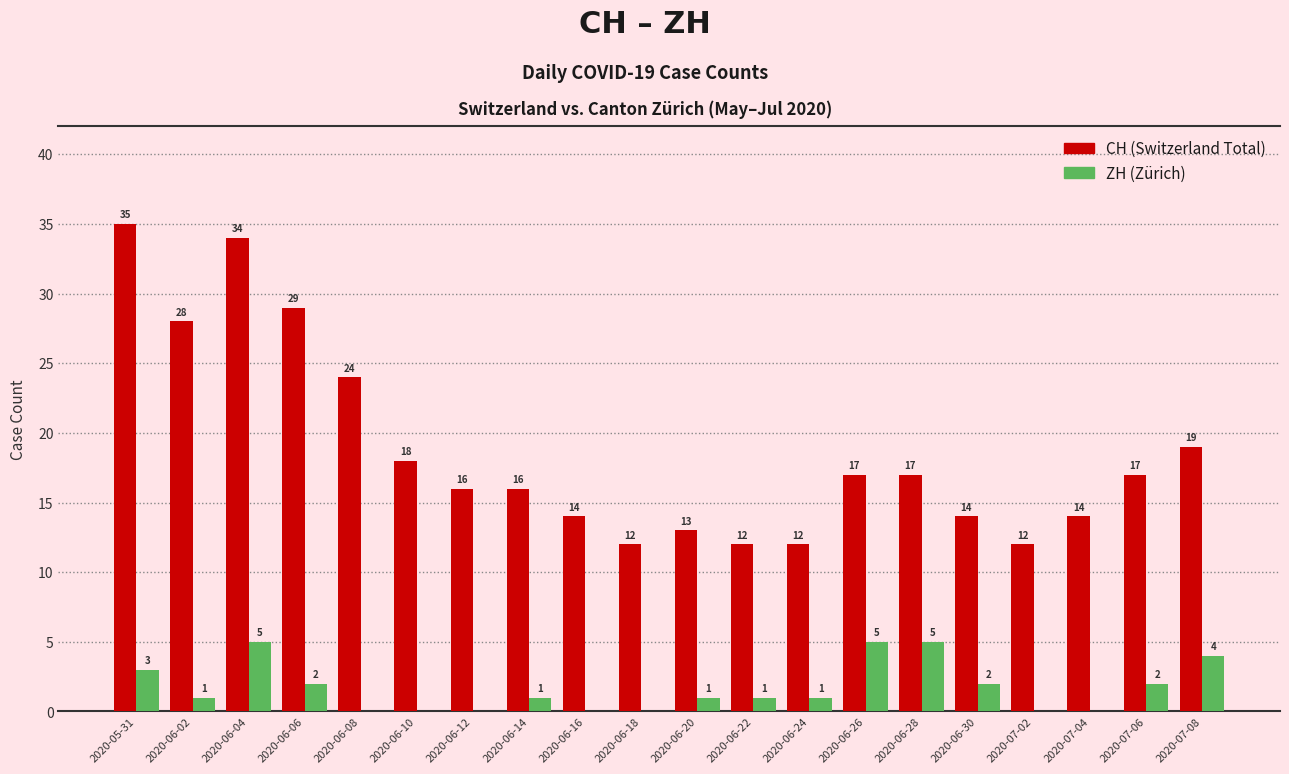

What is the total value across all series at 2020-07-02?

12